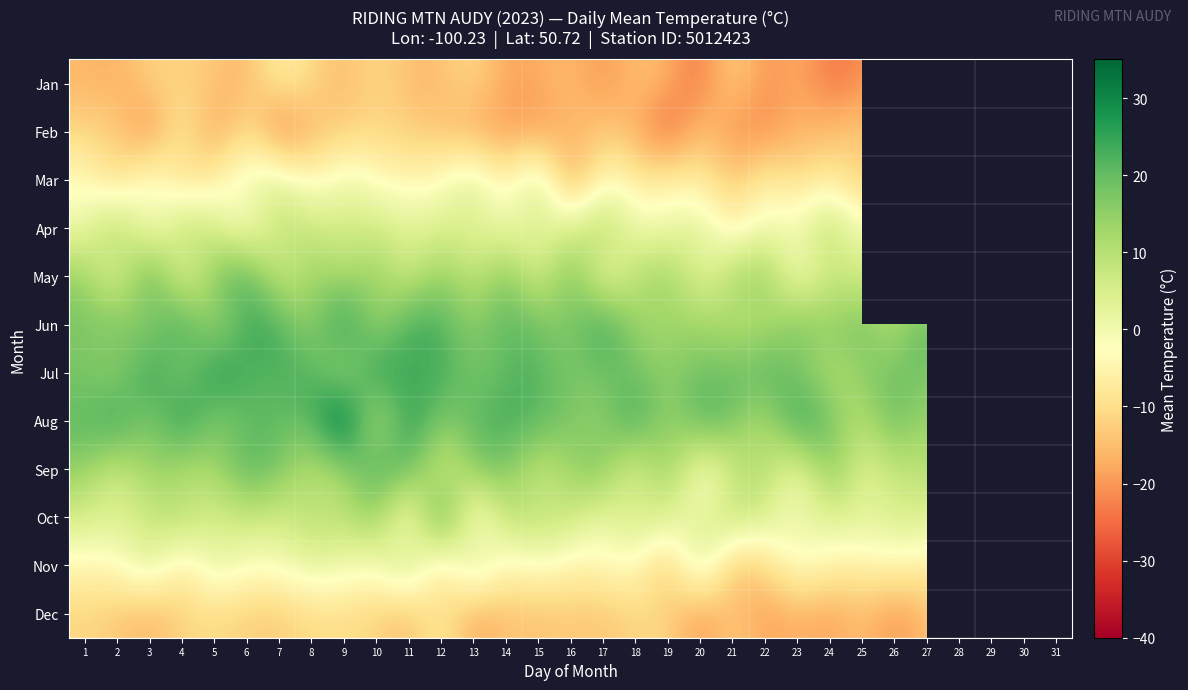

Where is Jun nearest to the value 16?

27